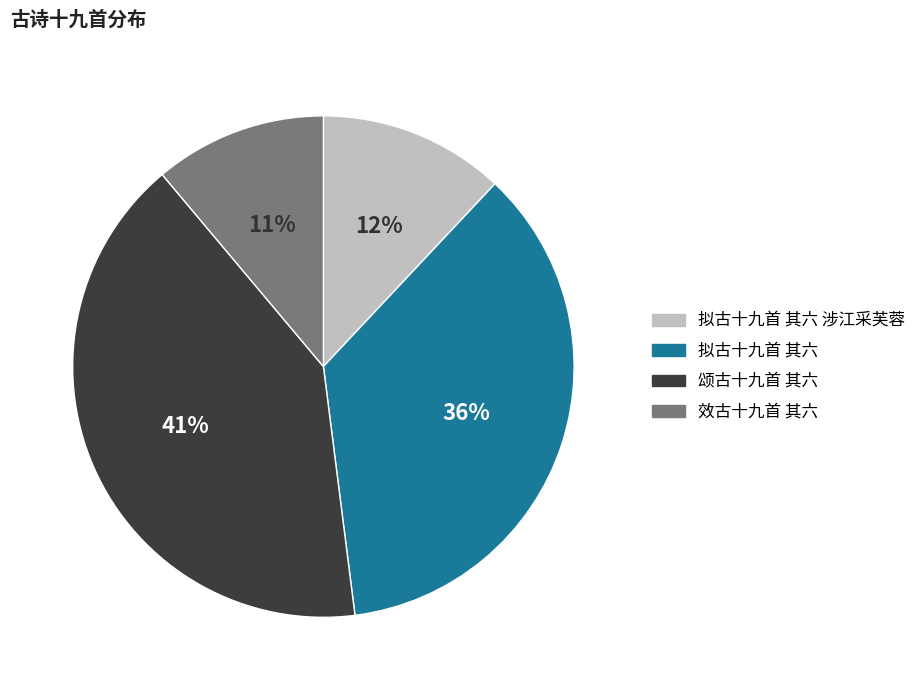

To the nearest percent, what is the difference between the largest and smallest slice percentages?

30%